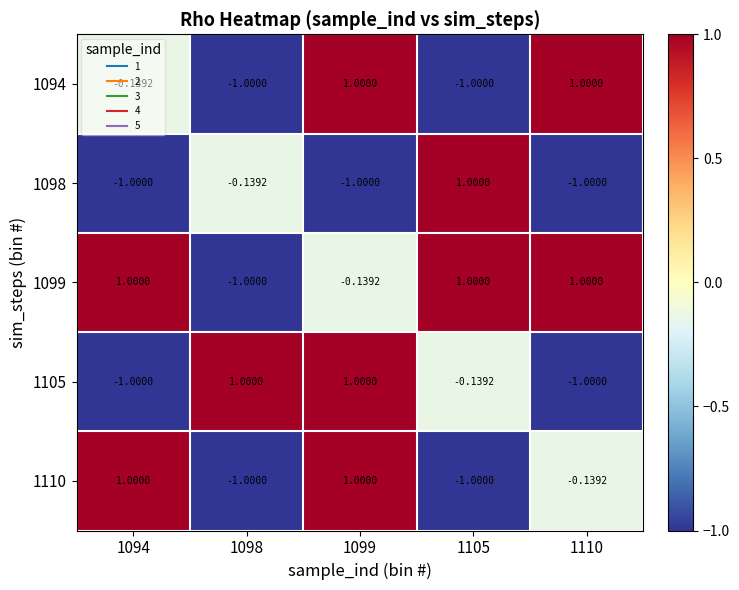

Is the value of 1110 at 1099 greater than the value of 1105 at 1105?

Yes